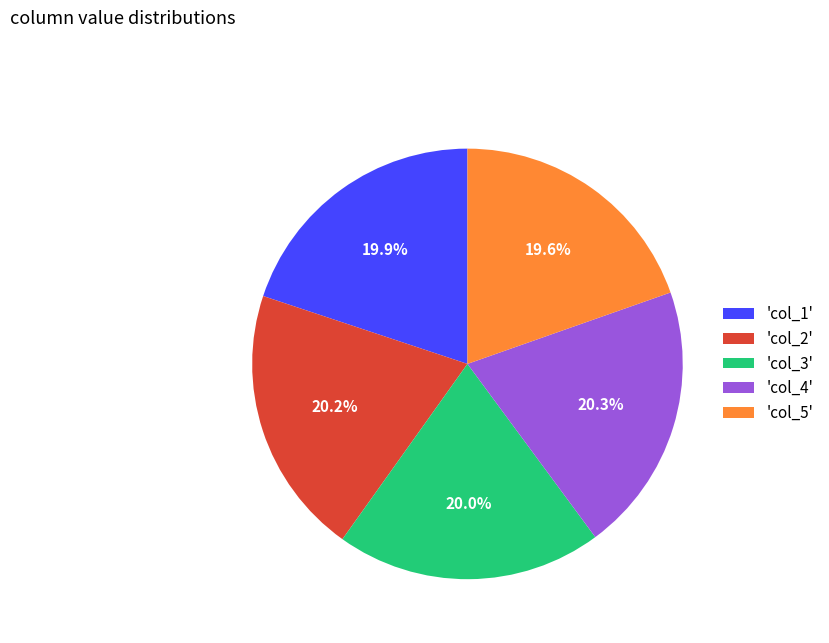

Does 'col_5' represent more than half of the total?

No